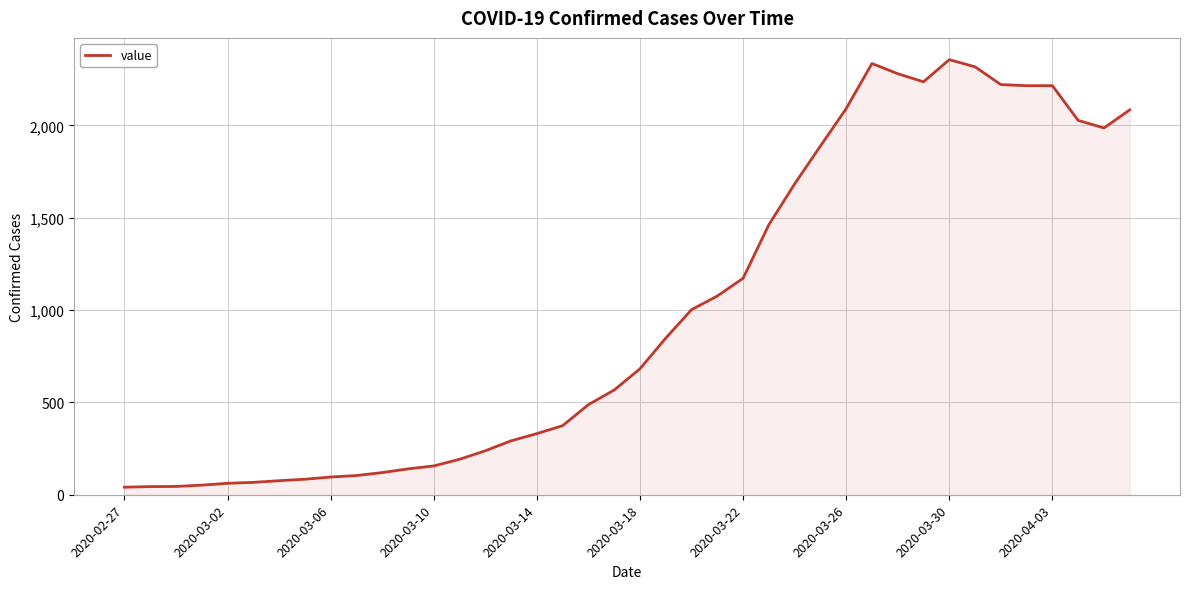

Reading left to right, what are all the values shown in this chart?

41	44	45	52	62	67	76	84	96	104	120	140	156	192	238	292	331	374	488	567	682	848	1002	1076	1172	1462	1683	1888	2091	2335	2280	2236	2356	2317	2221	2215	2215	2027	1986	2084